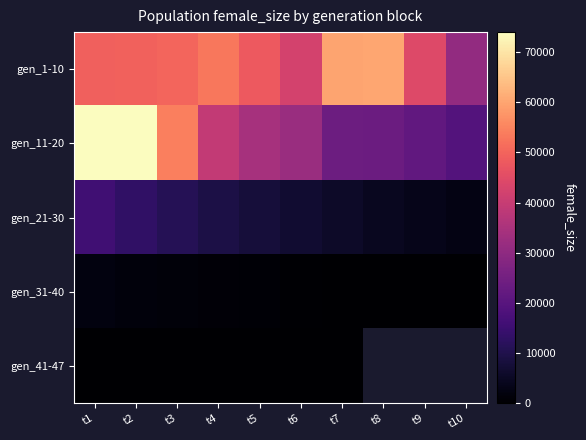

Is it true that gen_41-47 equals 13.0 at t2?

True